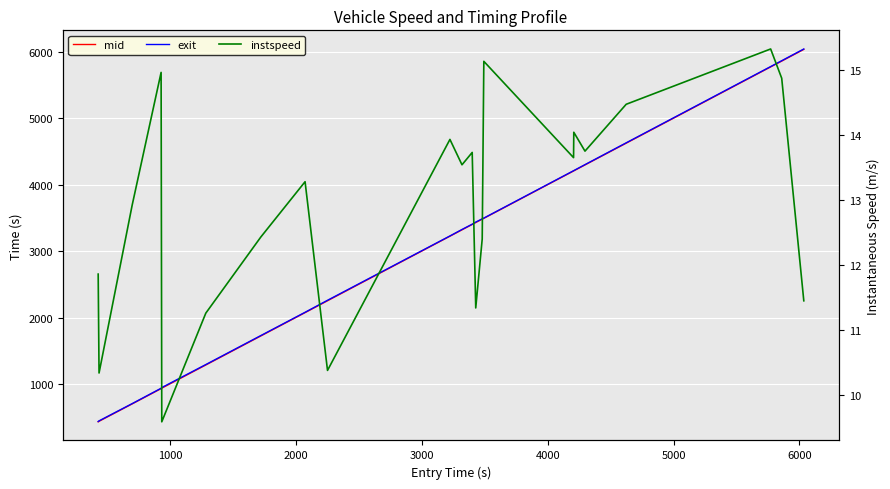

What is the value of the instspeed point at the 13th from the left?

11.3